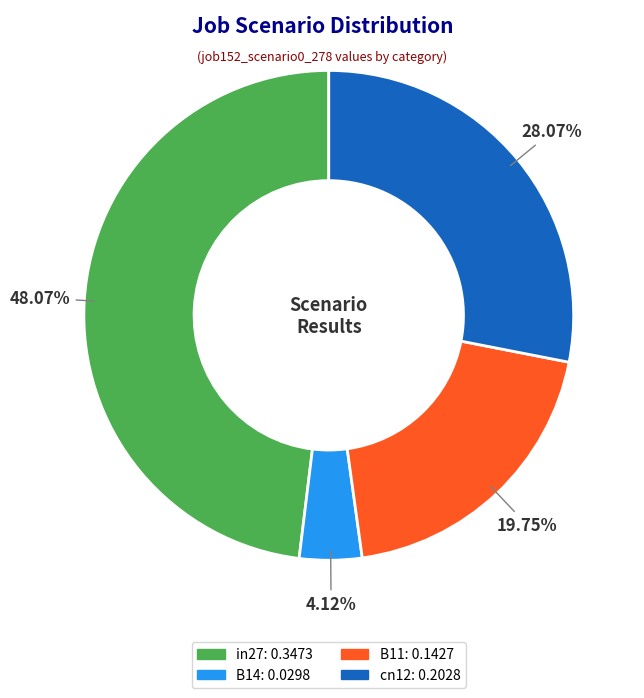

Is there any slice that represents more than half of the pie?

No